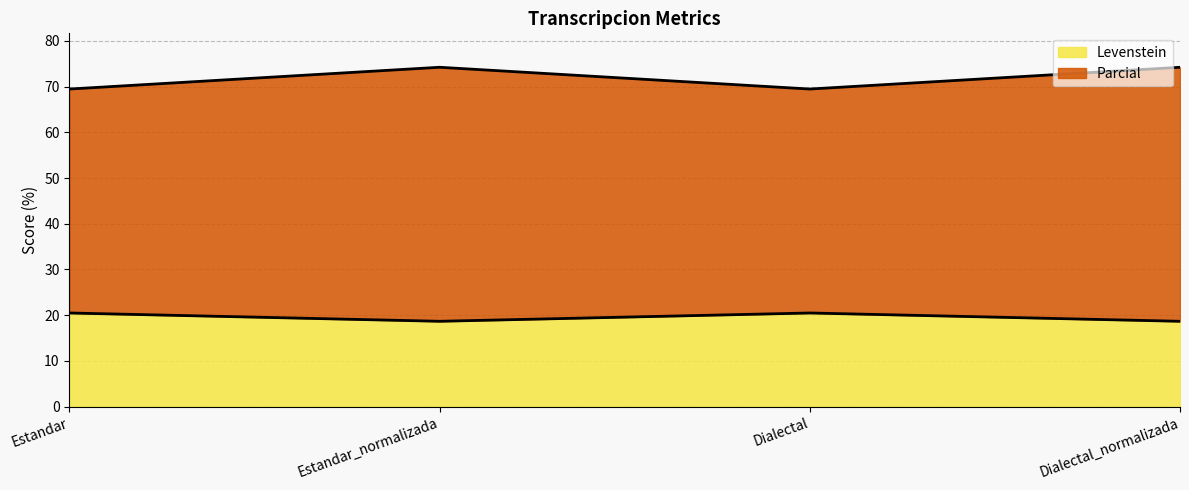

Which series changed the most between Estandar_normalizada and Dialectal_normalizada?

Levenstein